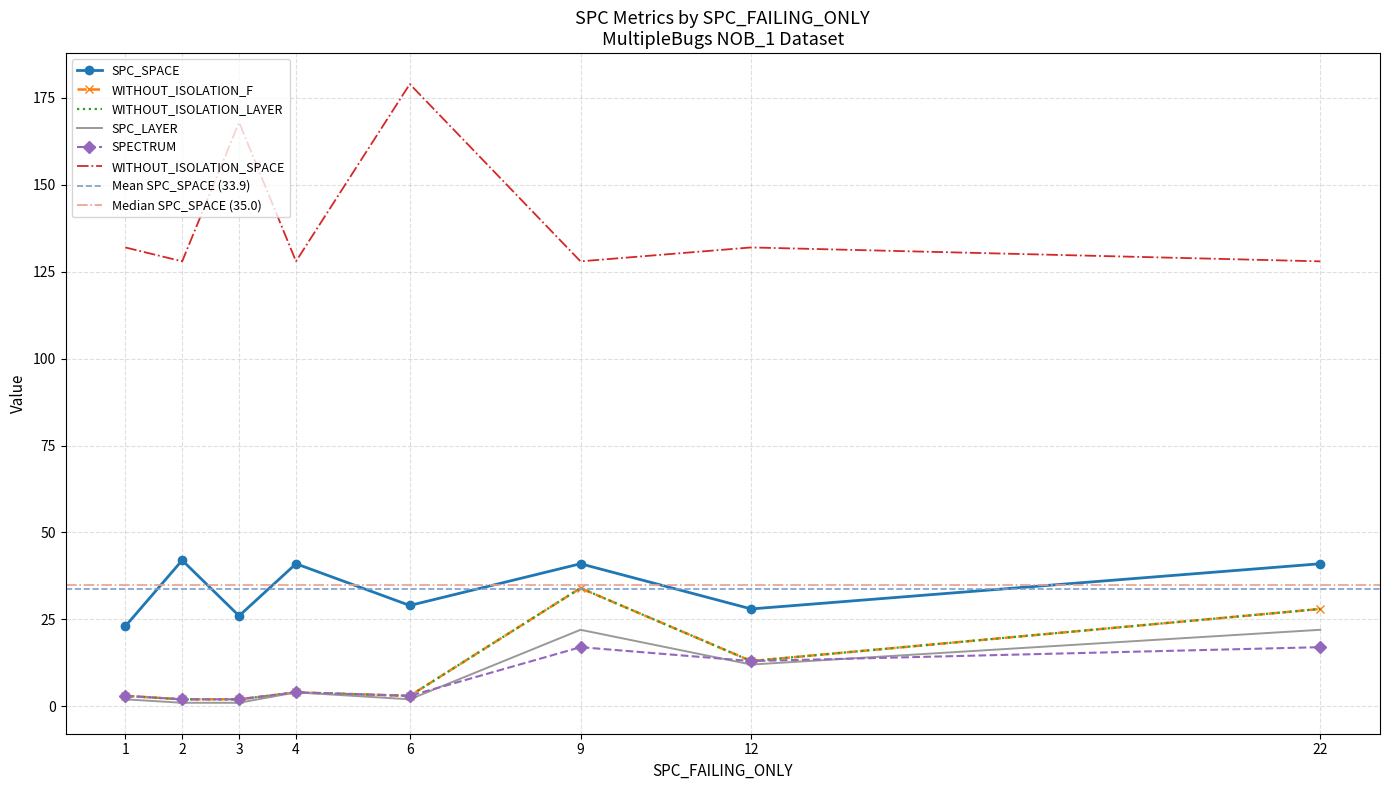

True or false: WITHOUT_ISOLATION_F has more than 2 points higher than both neighbors.

False